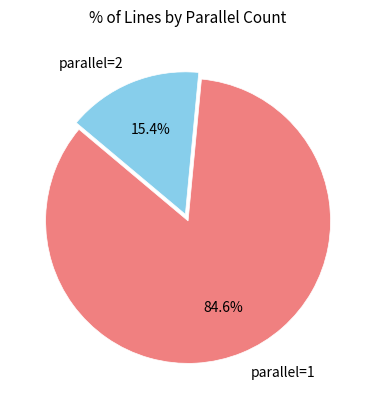

Is there a majority slice in this chart?

Yes